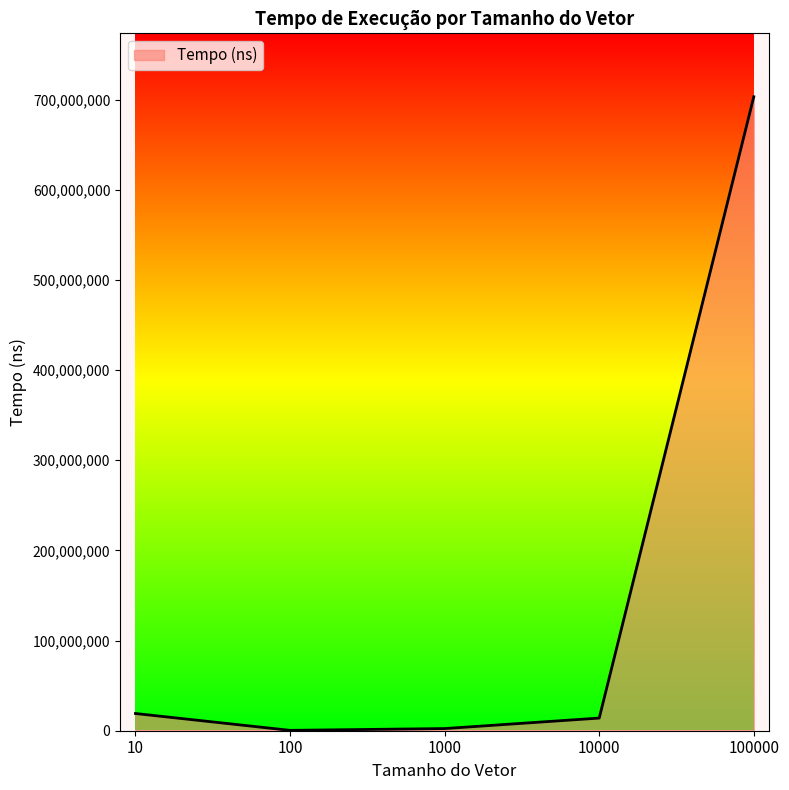

Is it true that the value at 100000 is 1149535966?

False